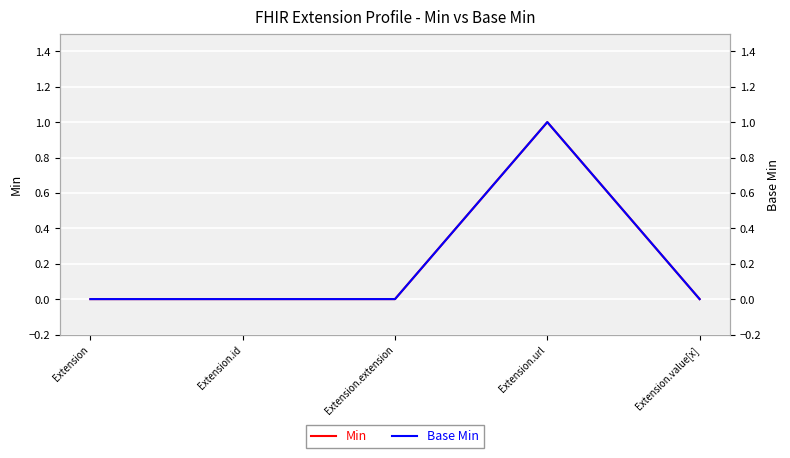

Reading left to right, extract all data points from this chart.

Min: Extension=0	Extension.id=0	Extension.extension=0	Extension.url=1	Extension.value[x]=0
Base Min: Extension=0	Extension.id=0	Extension.extension=0	Extension.url=1	Extension.value[x]=0